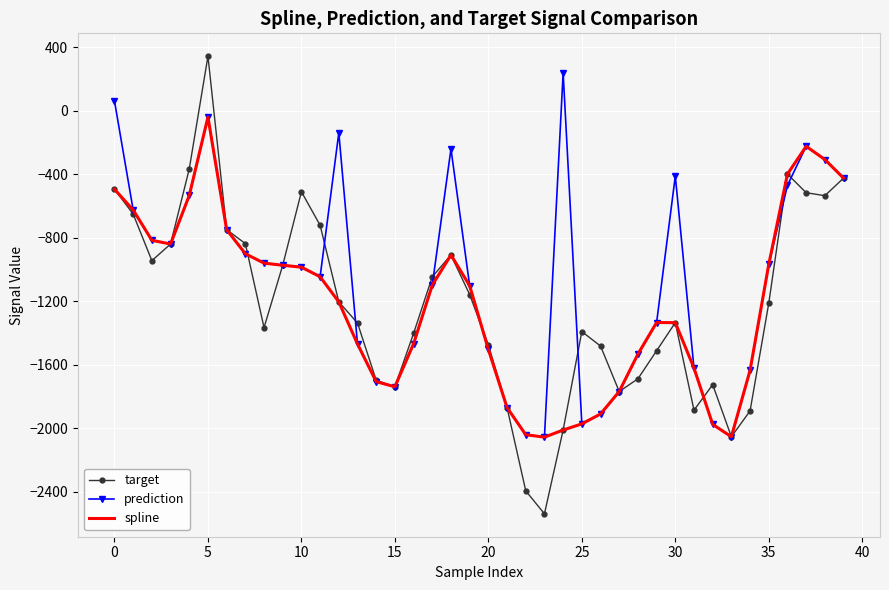

What is the minimum value for prediction?

-2056.3